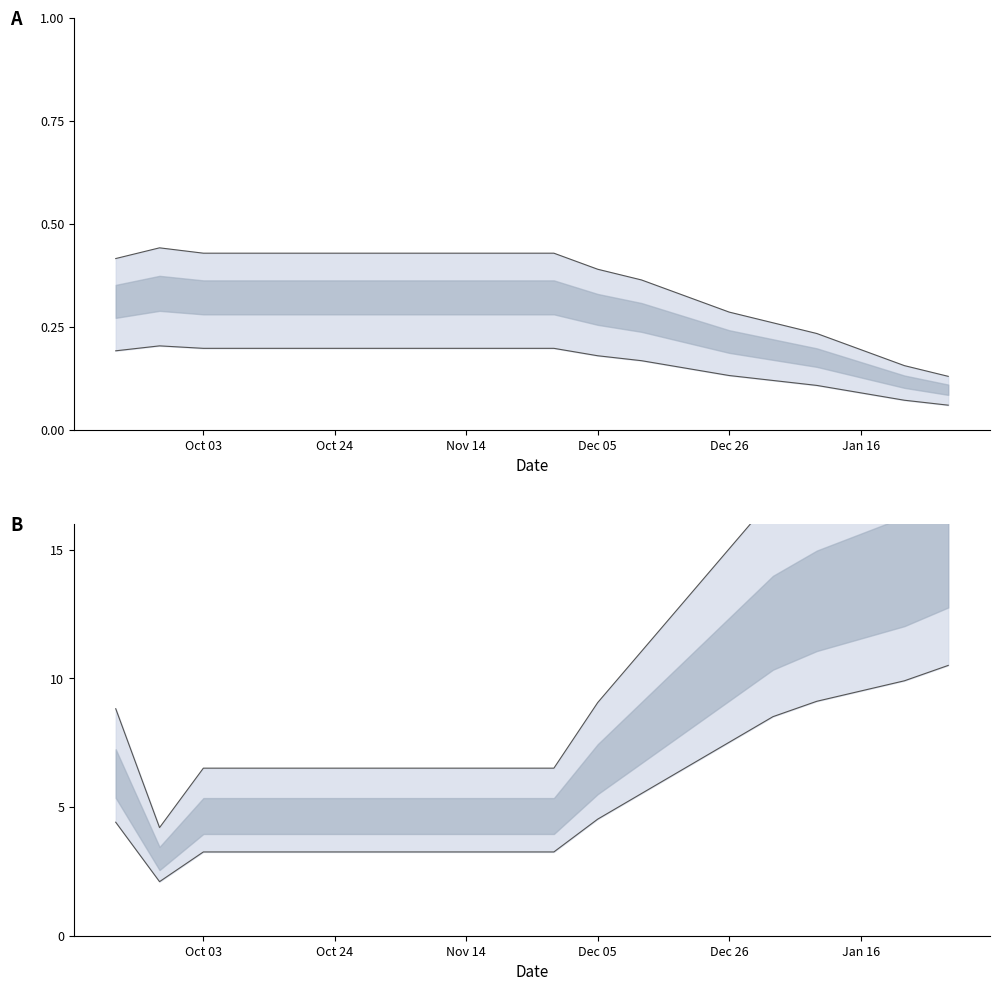

True or false: Discount upper has more than 1 points higher than both neighbors.

False